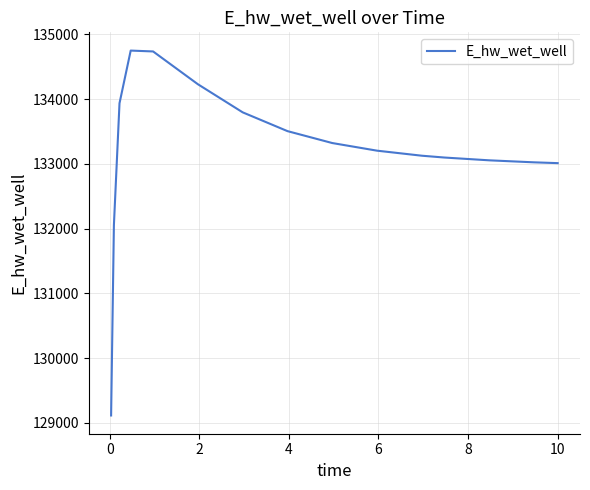

Is this an area chart (filled region under the line)?

No